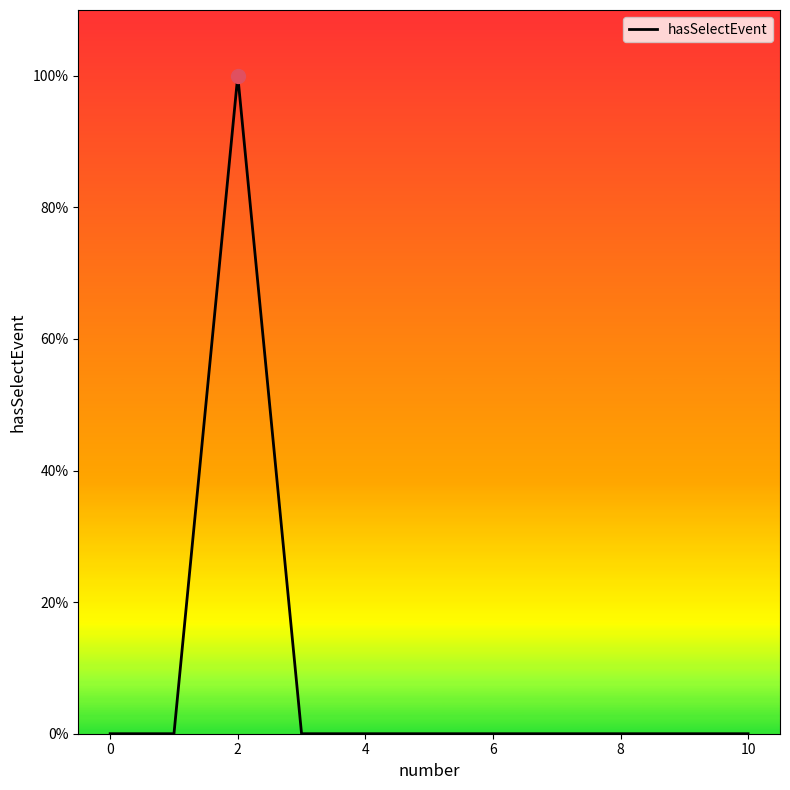

Does the chart have visible grid lines?

No